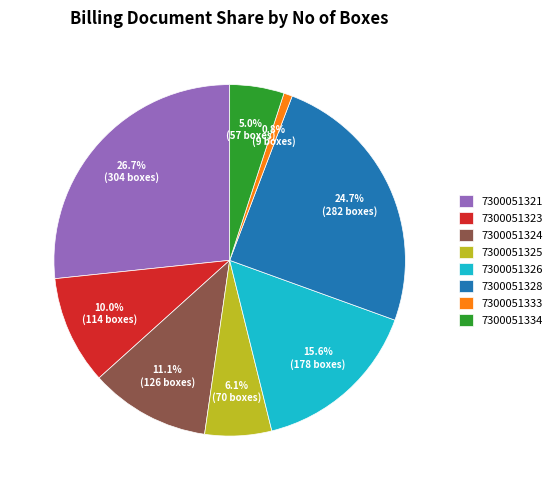

Does 7300051323 account for over 50% of the chart?

No